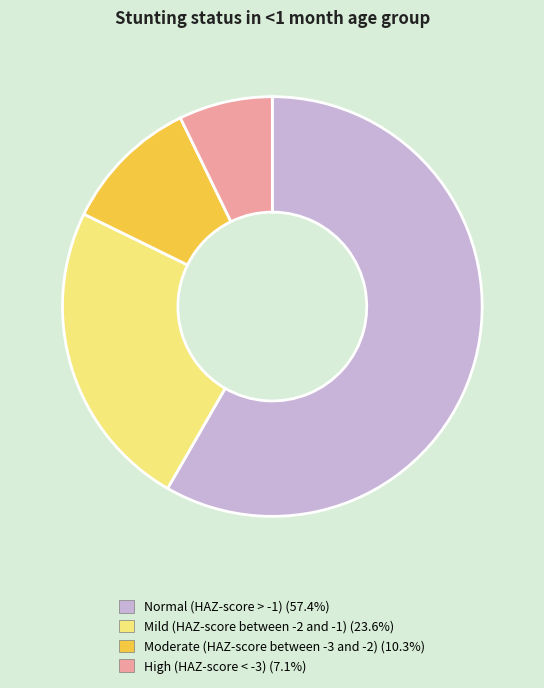

Is the sum of Normal (HAZ-score > -1) and High (HAZ-score < -3) greater than half?

Yes